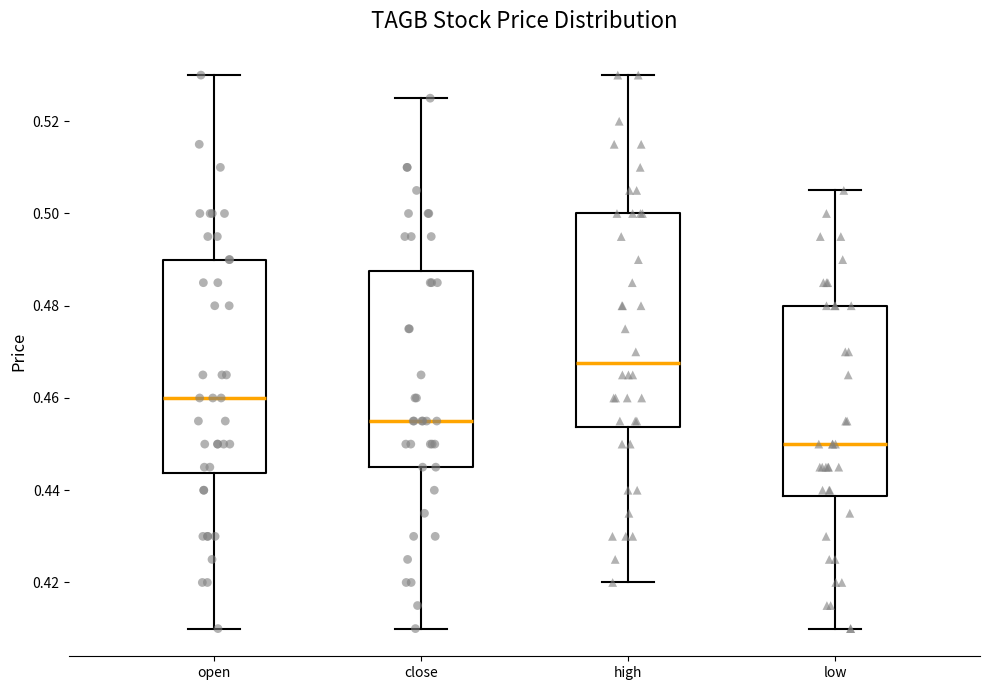

Reading left to right, read every box against the y-axis: the position of its median line, the range the box covers, and the ends of its whiskers. The values are not printed on the chart, so give them approximately, as read against the axis.

open: median 0.460, box 0.444 to 0.490, whiskers 0.410 to 0.530
close: median 0.456, box 0.446 to 0.488, whiskers 0.410 to 0.526
high: median 0.468, box 0.454 to 0.500, whiskers 0.420 to 0.530
low: median 0.450, box 0.438 to 0.480, whiskers 0.410 to 0.506